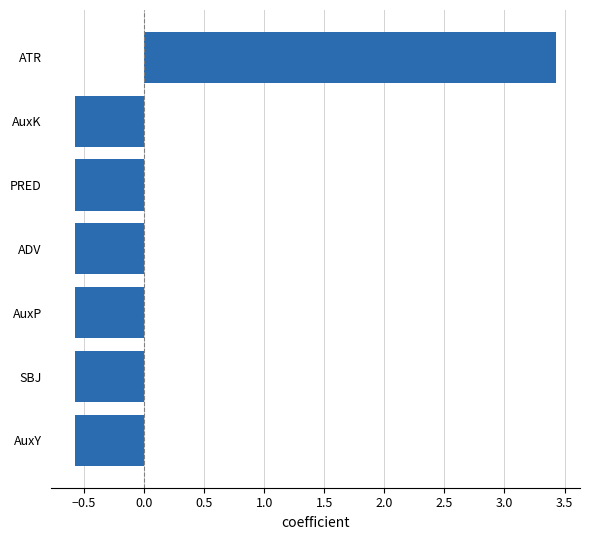

What is the approximate value at ADV?

-0.6